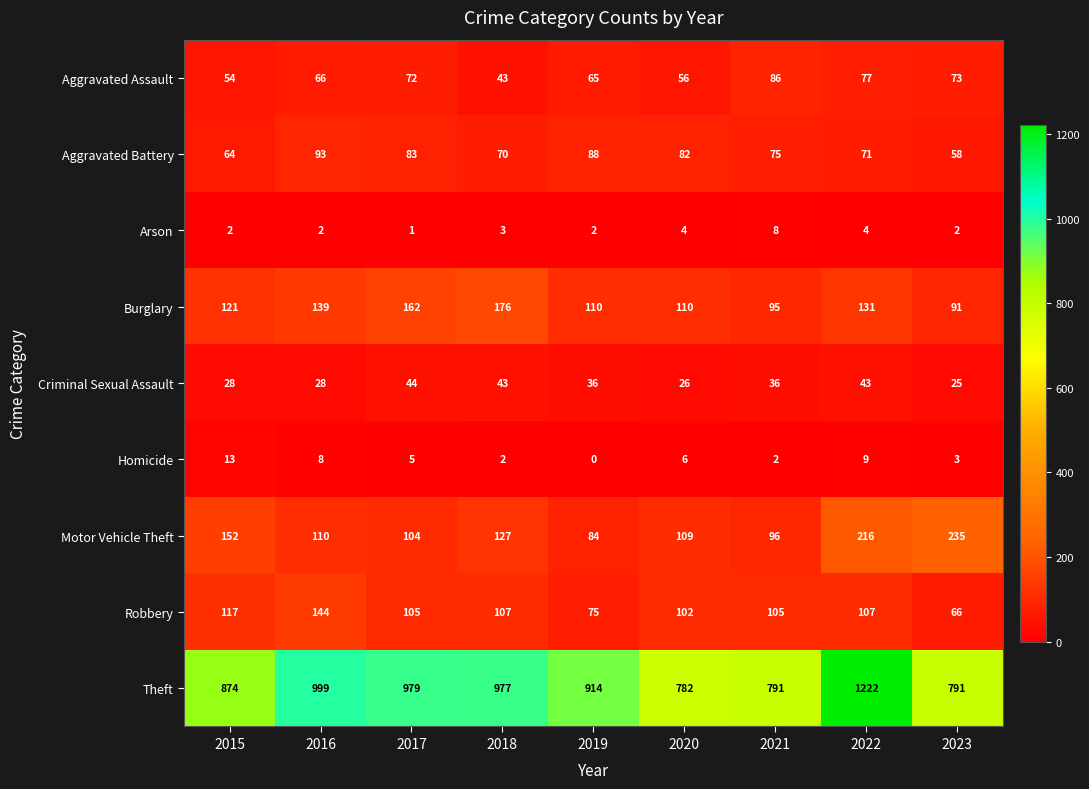

What is the approximate value of Theft at 2019, to the nearest 50?

900